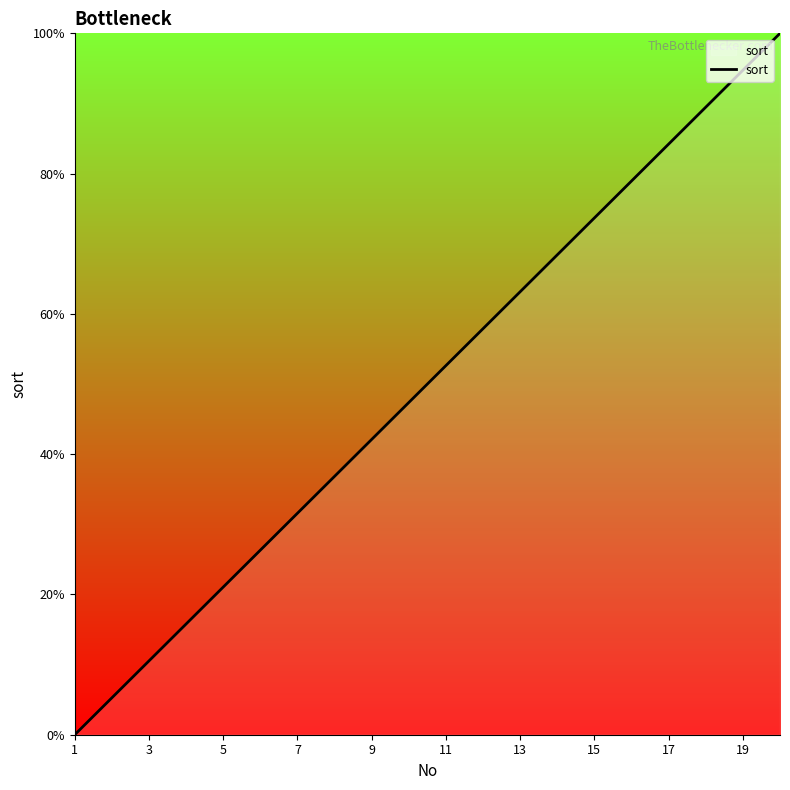

What is the greatest value displayed?

100.0